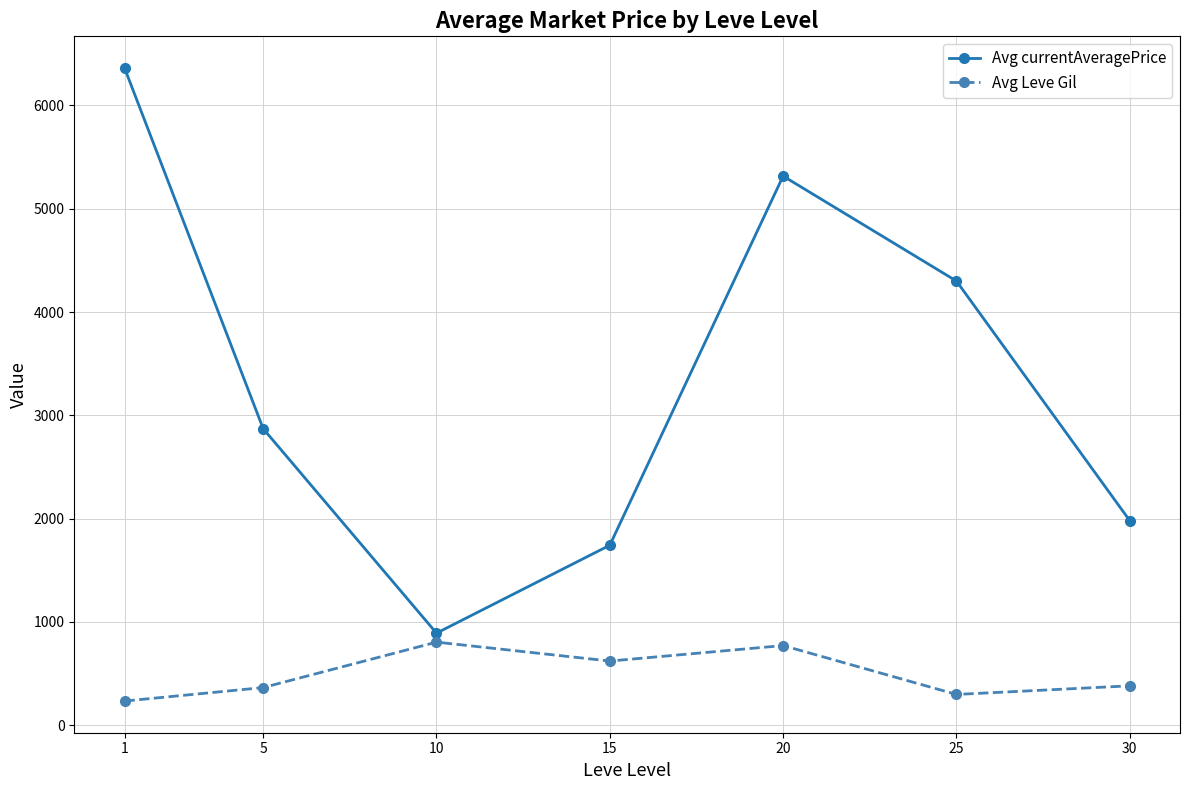

At which category does Avg currentAveragePrice reach its first local peak?

20